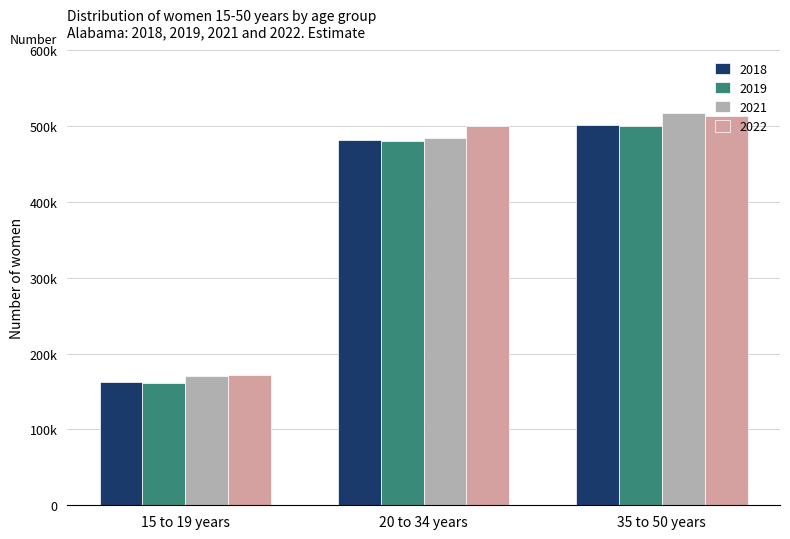

Are the bars horizontal?

No